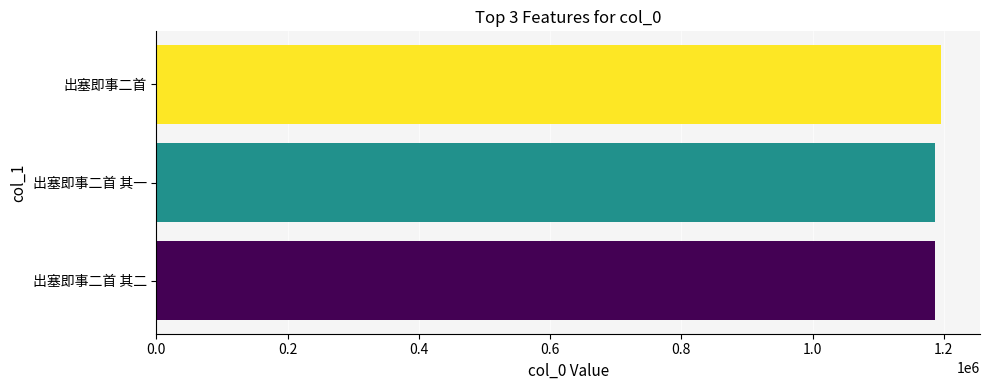

Approximately how many times larger is the value at 出塞即事二首 其一 compared to 出塞即事二首?

1.0